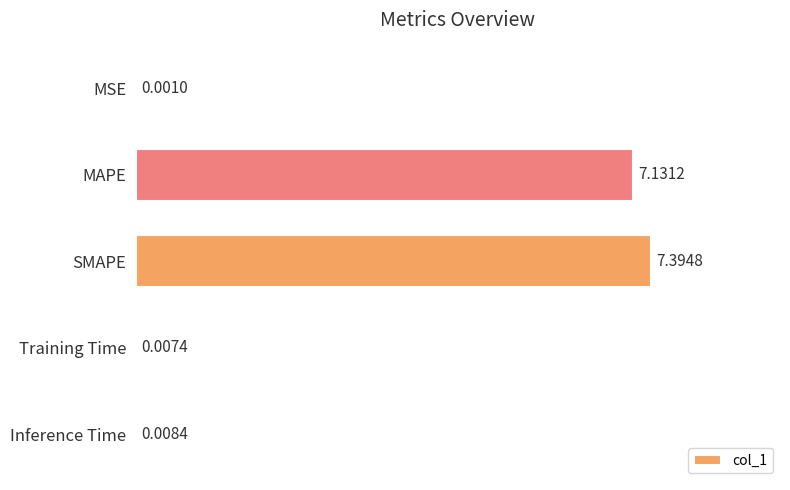

At which category does the chart reach its peak across all series?

SMAPE